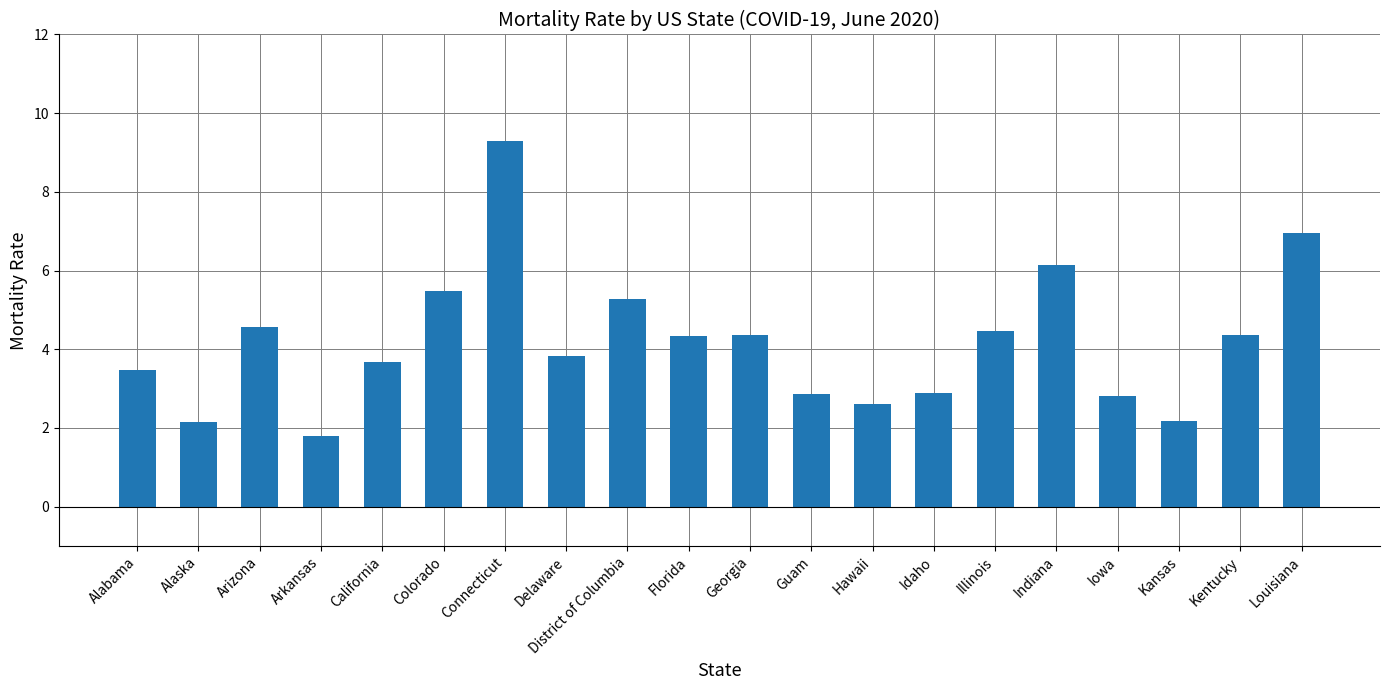

What is the label of the 20th bar from the left?

Louisiana